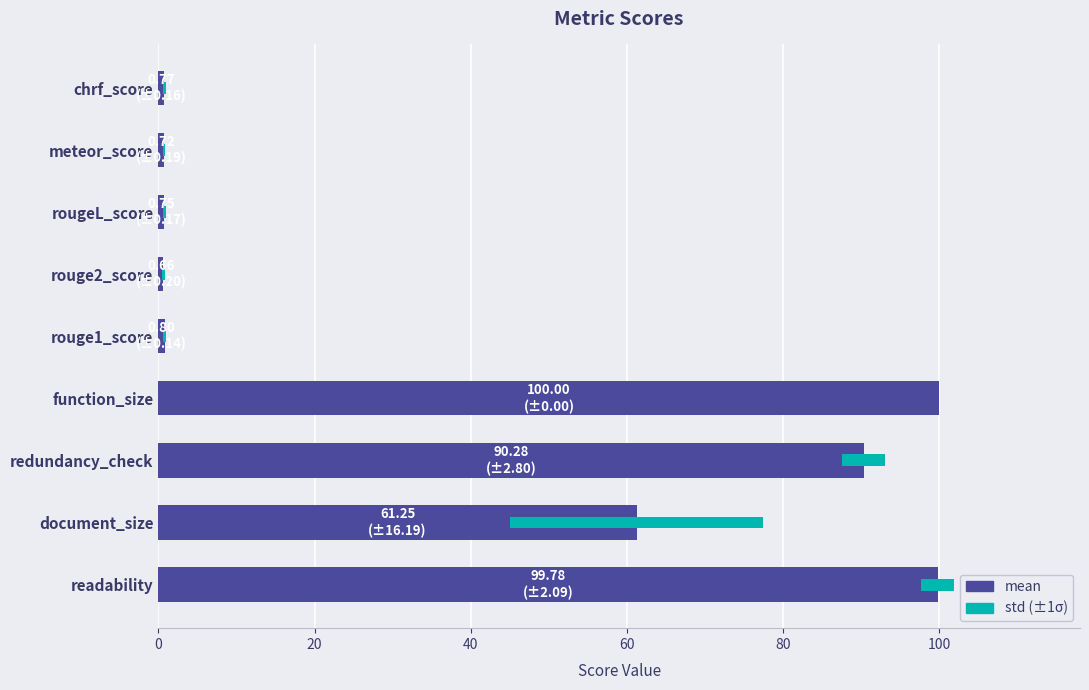

Read the value at redundancy_check.

90.3